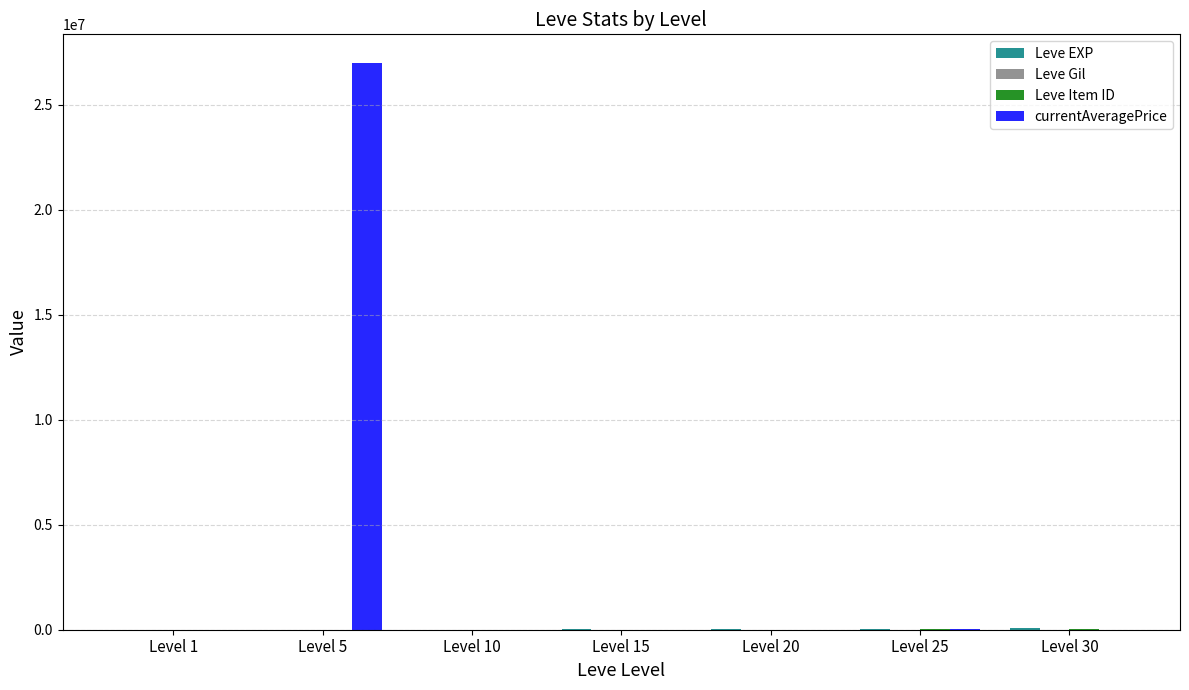

Between Level 5 and Level 20, which series saw the biggest shift?

currentAveragePrice